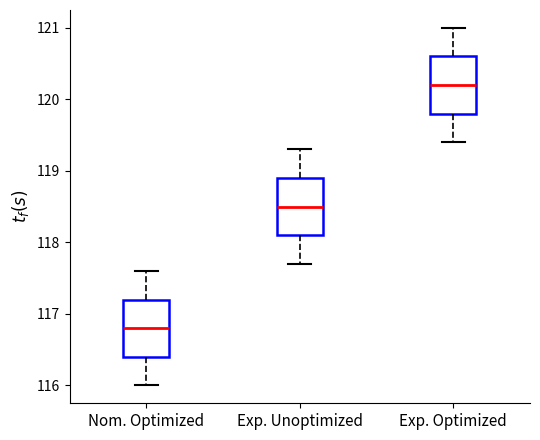

Reading left to right, transcribe this box plot: for each box, give where its median line is, the range the box spans, and where its two whiskers end, as read against the y-axis. The values are not printed on the chart, so give them approximately, as read against the axis.

Nom. Optimized: median 116.8, box 116.4 to 117.2, whiskers 116.0 to 117.6
Exp. Unoptimized: median 118.5, box 118.1 to 118.9, whiskers 117.7 to 119.3
Exp. Optimized: median 120.2, box 119.8 to 120.6, whiskers 119.4 to 121.0